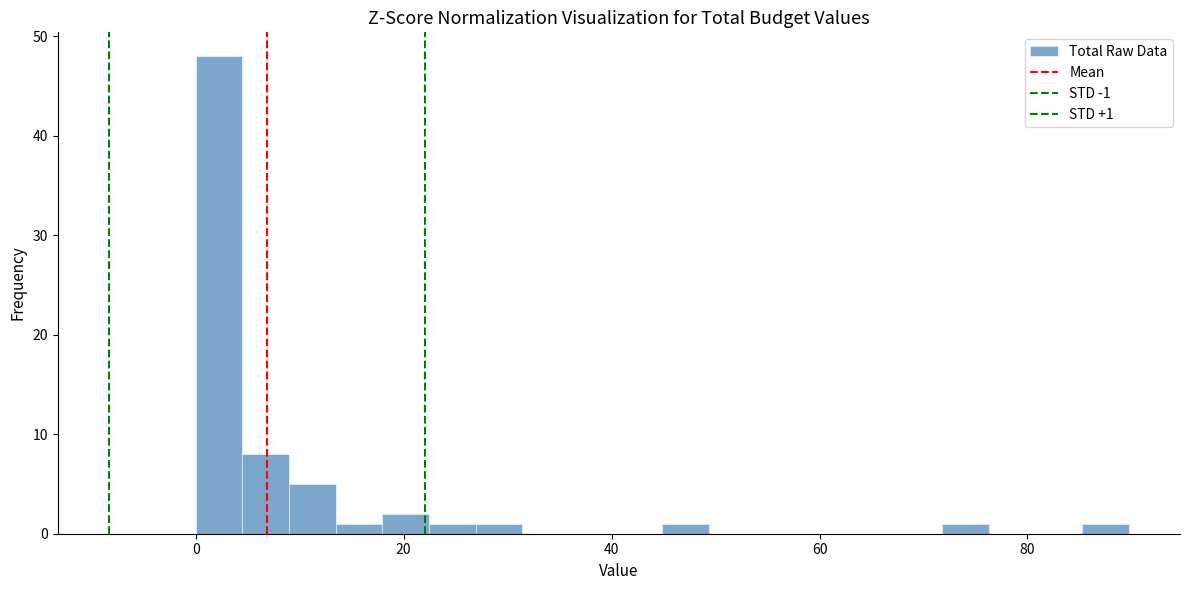

Read against the x-axis, roughly where is the centre of the tallest bar?

2